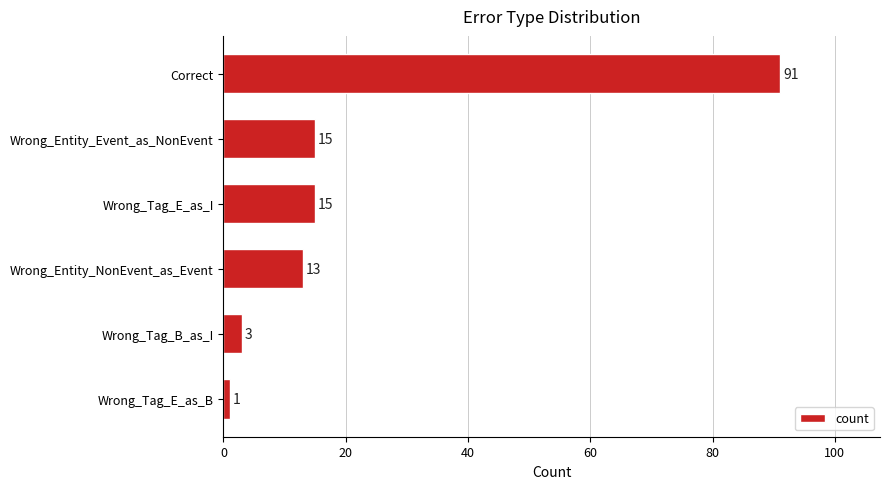

What is the sum of all values?

138